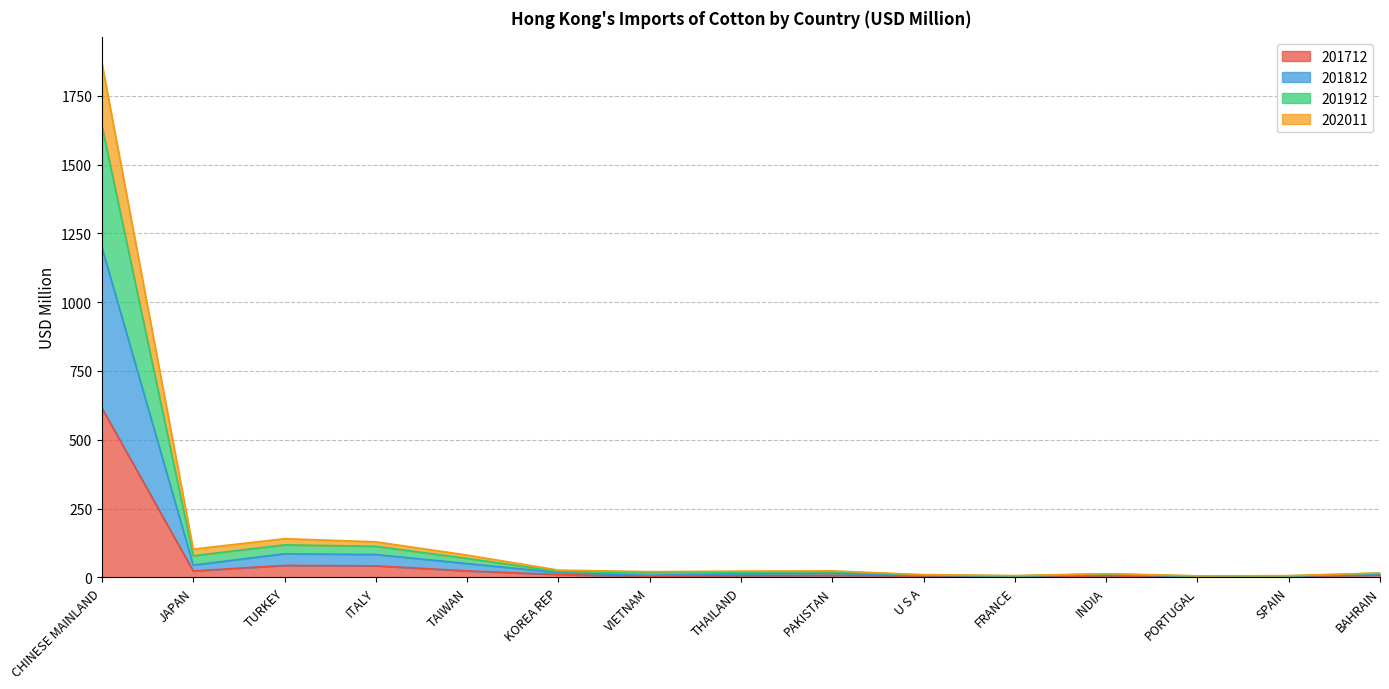

What is the average value of the 201712 series?

53.2